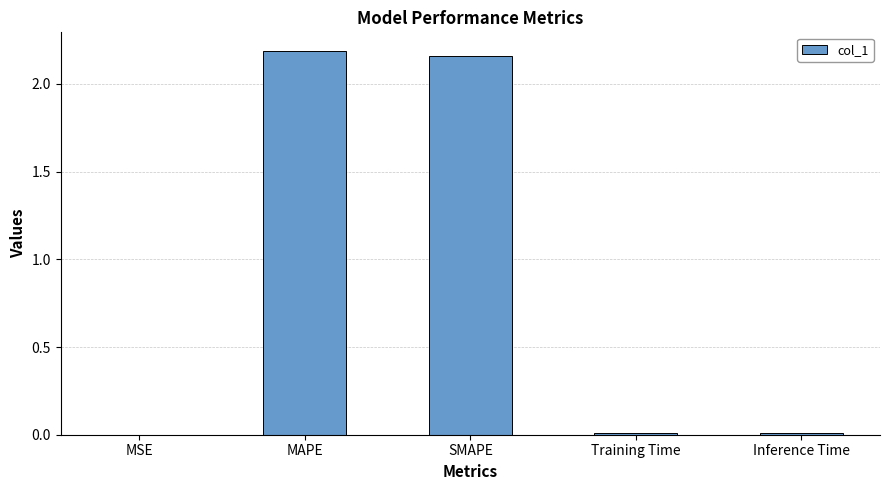

Is it true that the value at MSE is 0.0?

True